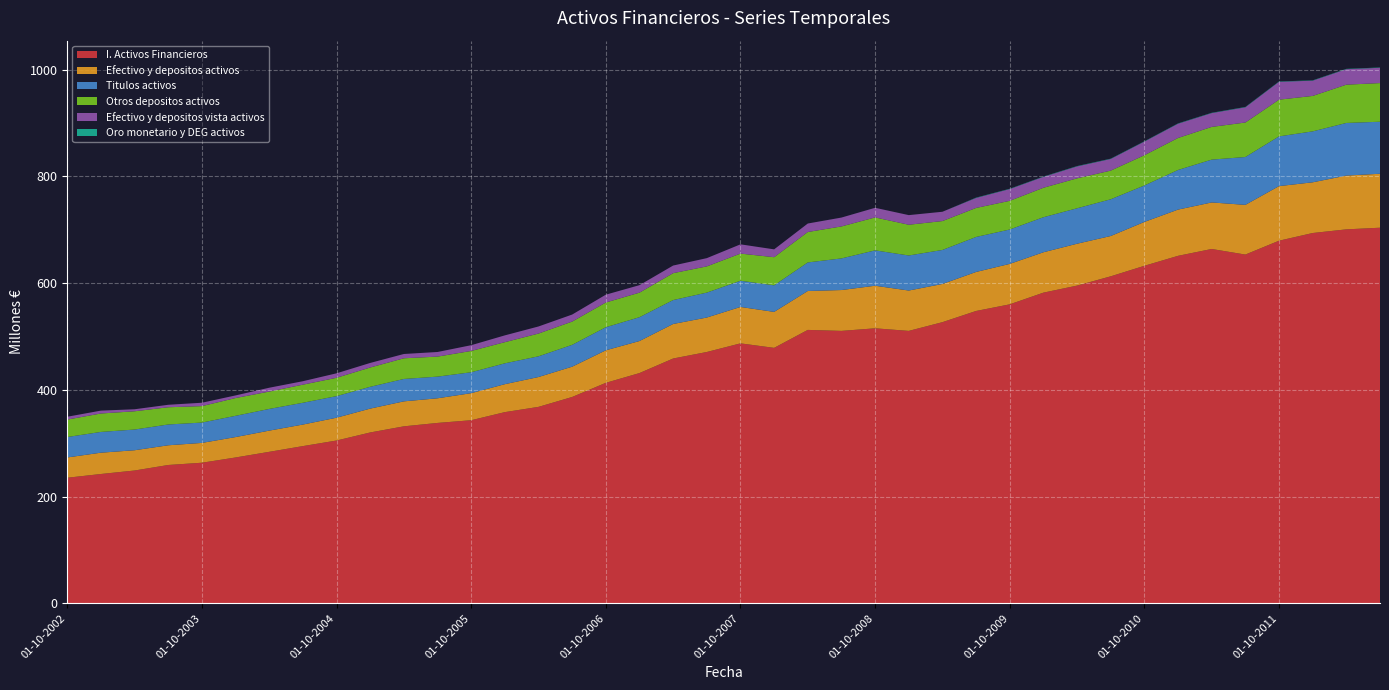

Reading right to left, list all the values displayed in this chart.

I. Activos Financieros: 01-07-2012=703791576	01-04-2012=700712754	01-01-2012=693859667	01-10-2011=679456711	01-07-2011=653462501	01-04-2011=663962203	01-01-2011=651113745	01-10-2010=632448202	01-07-2010=612715707	01-04-2010=595347558	01-01-2010=582134653	01-10-2009=560234710	01-07-2009=547794360	01-04-2009=526818149	01-01-2009=510487920	01-10-2008=515308274	01-07-2008=510483047	01-04-2008=512325326	01-01-2008=478684778	01-10-2007=487100060	01-07-2007=470926924	01-04-2007=458734491	01-01-2007=431447797	01-10-2006=413160815	01-07-2006=386662323	01-04-2006=368128108	01-01-2006=358268520	01-10-2005=343109979	01-07-2005=338038185	01-04-2005=331666883	01-01-2005=320177862	01-10-2004=305074280	01-07-2004=294623385	01-04-2004=283898113	01-01-2004=273306062	01-10-2003=263470940	01-07-2003=259237155	01-04-2003=248889576	01-01-2003=242346710	01-10-2002=235339670
Efectivo y depositos activos: 01-07-2012=101092726	01-04-2012=100764332	01-01-2012=94995371	01-10-2011=102276687	01-07-2011=93141914	01-04-2011=87158694	01-01-2011=86637093	01-10-2010=82188110	01-07-2010=75520368	01-04-2010=78453734	01-01-2010=75640404	01-10-2009=75780106	01-07-2009=73110858	01-04-2009=71562987	01-01-2009=75603971	01-10-2008=79765692	01-07-2008=76532753	01-04-2008=72905119	01-01-2008=67391253	01-10-2007=68224281	01-07-2007=64571960	01-04-2007=64687914	01-01-2007=60033651	01-10-2006=60971348	01-07-2006=56758422	01-04-2006=55910357	01-01-2006=52367960	01-10-2005=50676555	01-07-2005=46149039	01-04-2005=46778657	01-01-2005=44696031	01-10-2004=42747697	01-07-2004=40366923	01-04-2004=39710802	01-01-2004=38223516	01-10-2003=37131714	01-07-2003=36918553	01-04-2003=37968533	01-01-2003=39936344	01-10-2002=38004228
Titulos activos: 01-07-2012=97478426	01-04-2012=98584699	01-01-2012=95436603	01-10-2011=93173076	01-07-2011=89646874	01-04-2011=80255269	01-01-2011=74242380	01-10-2010=68320983	01-07-2010=68820800	01-04-2010=66394377	01-01-2010=65643930	01-10-2009=64439620	01-07-2009=65554861	01-04-2009=63730044	01-01-2009=65676331	01-10-2008=66267596	01-07-2008=59238379	01-04-2008=53515008	01-01-2008=49769087	01-10-2007=49099571	01-07-2007=46701439	01-04-2007=44805073	01-01-2007=44651059	01-10-2006=43225812	01-07-2006=40913814	01-04-2006=38804183	01-01-2006=39080930	01-10-2005=39200343	01-07-2005=40614078	01-04-2005=41973416	01-01-2005=40856552	01-10-2004=40444079	01-07-2004=40826908	01-04-2004=40648855	01-01-2004=39819691	01-10-2003=38128034	01-07-2003=38960414	01-04-2003=38807968	01-01-2003=38882945	01-10-2002=38296806
Otros depositos activos: 01-07-2012=72411233	01-04-2012=71714661	01-01-2012=66401265	01-10-2011=68761180	01-07-2011=64641552	01-04-2011=61273965	01-01-2011=59942134	01-10-2010=56628061	01-07-2010=53689405	01-04-2010=56061868	01-01-2010=55211538	01-10-2009=53686876	01-07-2009=54368391	01-04-2009=54148396	01-01-2009=57564547	01-10-2008=61727449	01-07-2008=59918435	01-04-2008=56983532	01-01-2008=52686902	01-10-2007=50878723	01-07-2007=49117280	01-04-2007=50399892	01-01-2007=45989557	01-10-2006=46316640	01-07-2006=43610824	01-04-2006=42626956	01-01-2006=39613613	01-10-2005=39890874	01-07-2005=37496902	01-04-2005=38738442	01-01-2005=36147959	01-10-2004=34338539	01-07-2004=33897356	01-04-2004=32492538	01-01-2004=33298057	01-10-2003=30805860	01-07-2003=32275857	01-04-2003=34194699	01-01-2003=34537308	01-10-2002=32654991
Efectivo y depositos vista activos: 01-07-2012=28681492	01-04-2012=29049671	01-01-2012=28594106	01-10-2011=33515508	01-07-2011=28500363	01-04-2011=25884729	01-01-2011=26694958	01-10-2010=25560049	01-07-2010=21830963	01-04-2010=22391866	01-01-2010=20428866	01-10-2009=22093230	01-07-2009=18742467	01-04-2009=17414591	01-01-2009=18039424	01-10-2008=18038243	01-07-2008=16614318	01-04-2008=15921587	01-01-2008=14704351	01-10-2007=17345559	01-07-2007=15454680	01-04-2007=14288021	01-01-2007=14044094	01-10-2006=14654708	01-07-2006=13147597	01-04-2006=13283400	01-01-2006=12754347	01-10-2005=10785681	01-07-2005=8652137	01-04-2005=8040215	01-01-2005=8548071	01-10-2004=8409158	01-07-2004=6469567	01-04-2004=7218264	01-01-2004=4925458	01-10-2003=6325854	01-07-2003=4642695	01-04-2003=3773834	01-01-2003=5399035	01-10-2002=5349237
Oro monetario y DEG activos: 01-07-2012=576896	01-04-2012=614282	01-01-2012=606631	01-10-2011=639613	01-07-2011=642943	01-04-2011=602009	01-01-2011=609752	01-10-2010=575392	01-07-2010=601768	01-04-2010=639915	01-01-2010=589550	01-10-2009=583499	01-07-2009=637481	01-04-2009=34151	01-01-2009=36318	01-10-2008=39557	01-07-2008=35747	01-04-2008=35659	01-01-2008=26674	01-10-2007=29172	01-07-2007=29960	01-04-2007=30700	01-01-2007=31641	01-10-2006=31495	01-07-2006=31483	01-04-2006=32259	01-01-2006=30233	01-10-2005=28766	01-07-2005=29693	01-04-2005=31798	01-01-2005=32657	01-10-2004=31147	01-07-2004=31359	01-04-2004=32203	01-01-2004=31177	01-10-2003=28975	01-07-2003=29994	01-04-2003=29913	01-01-2003=29743	01-10-2002=27630